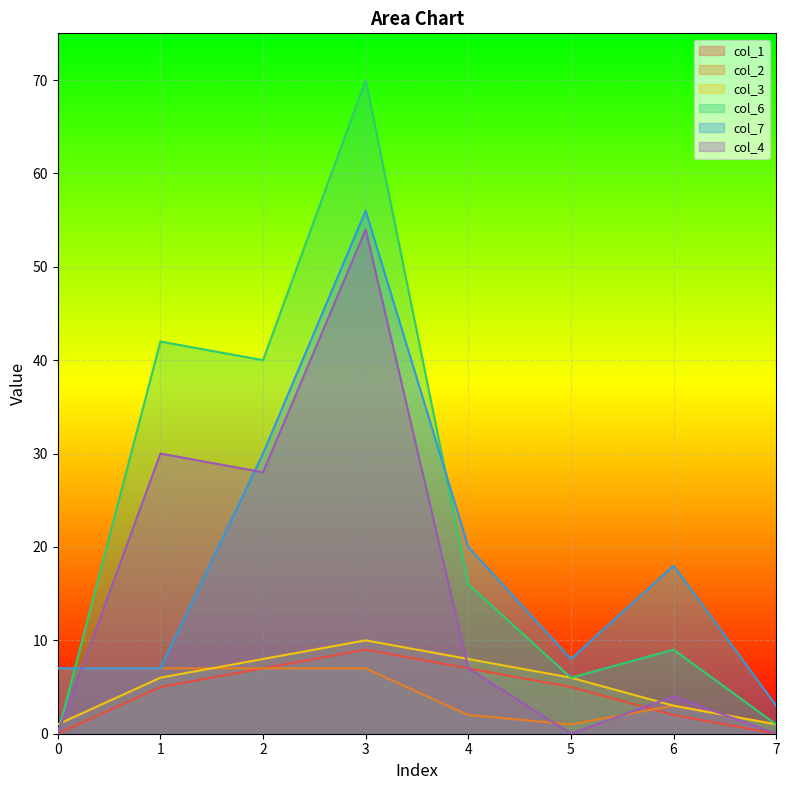

Count the col_1 values in the range 2 to 7.

5